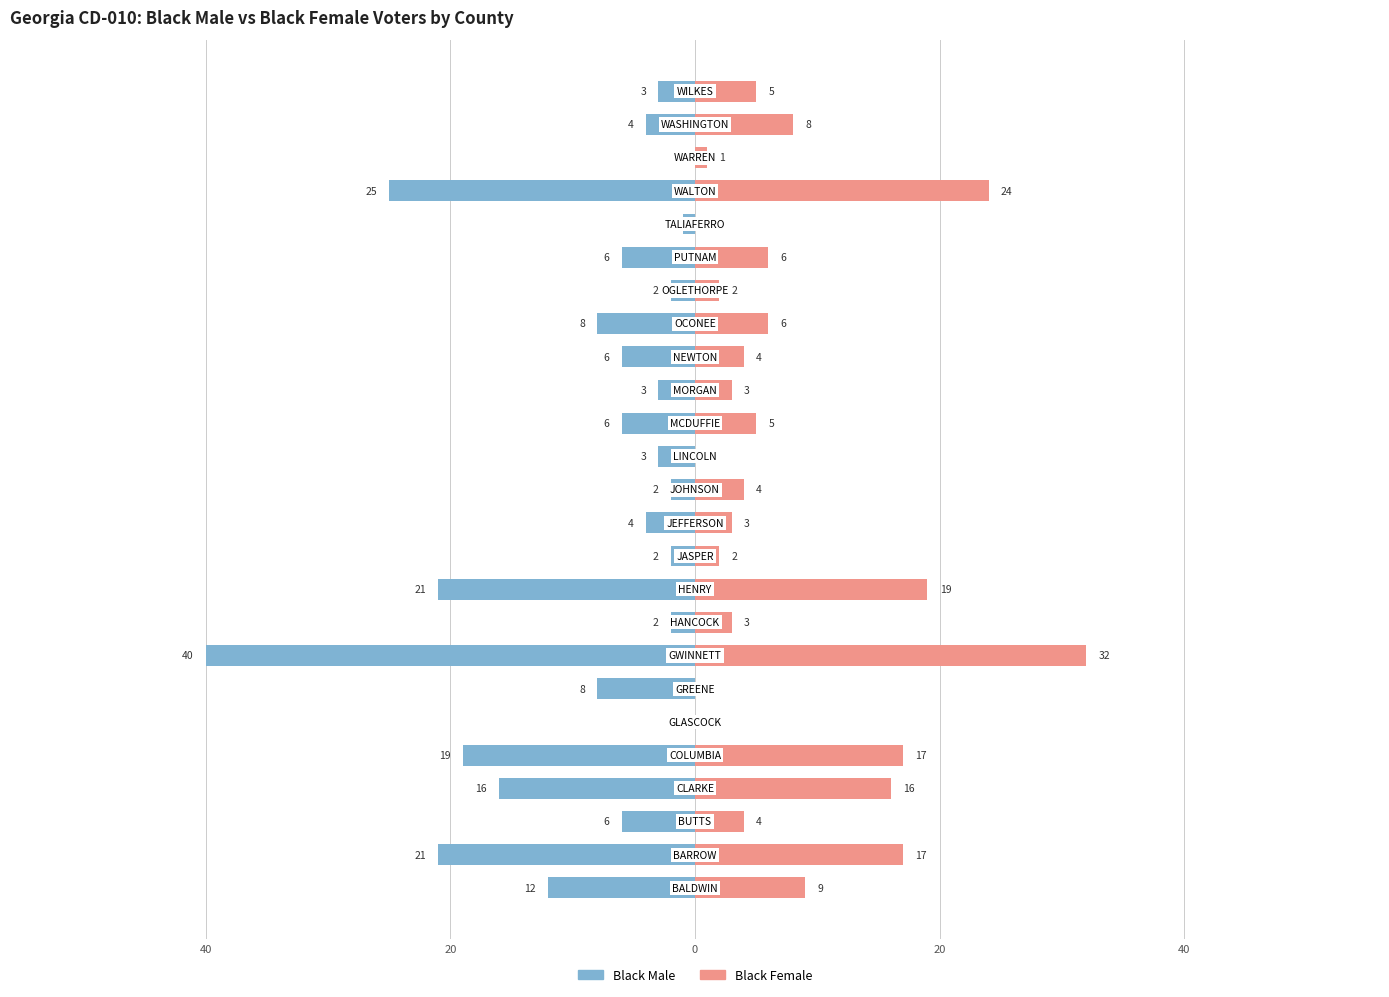

What is the value of the Black Female bar at the 3rd from the left?

4